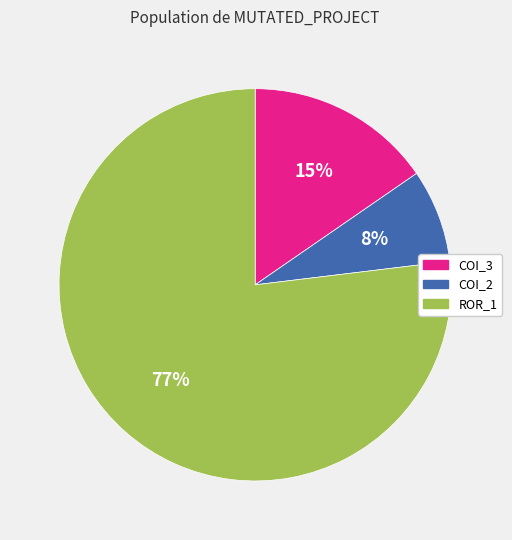

To the nearest percent, what is the average slice percentage?

33%